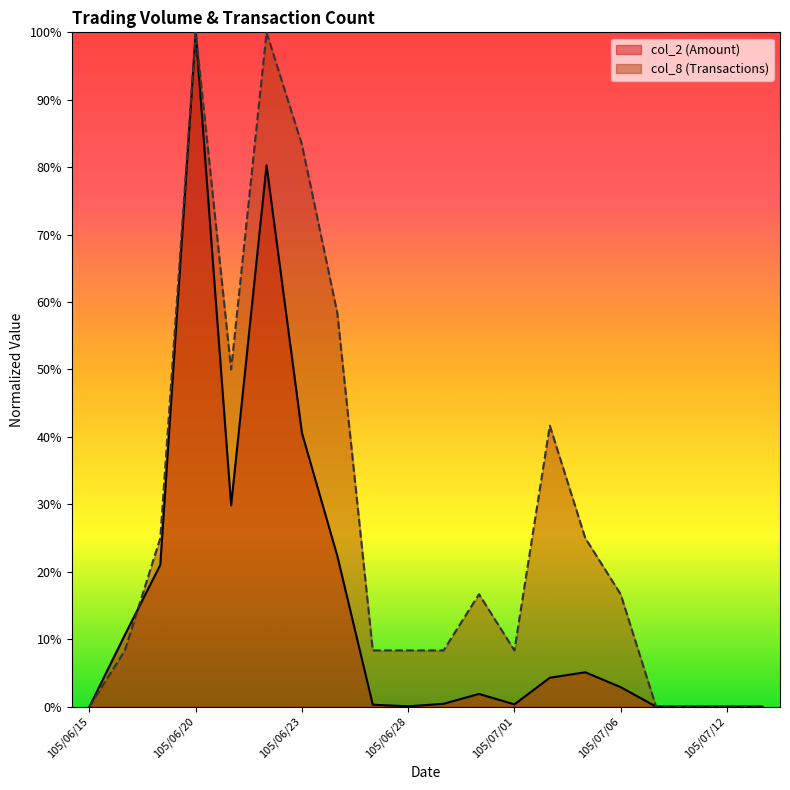

Rank the series by their maximum value, from lowest to highest.

col_2, col_8